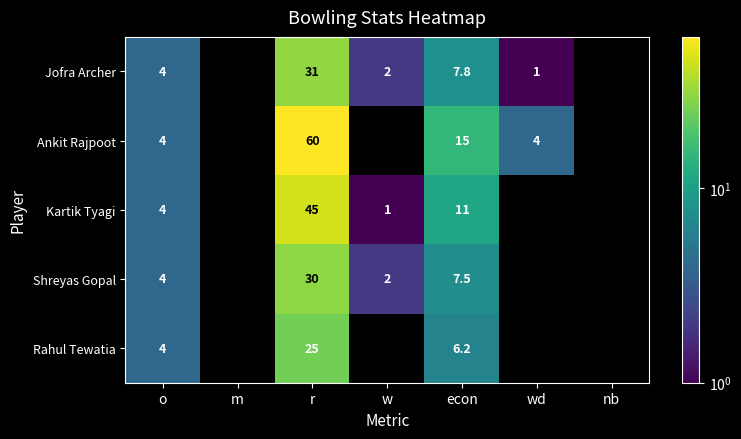

At which category is the sum across all series the highest?

r